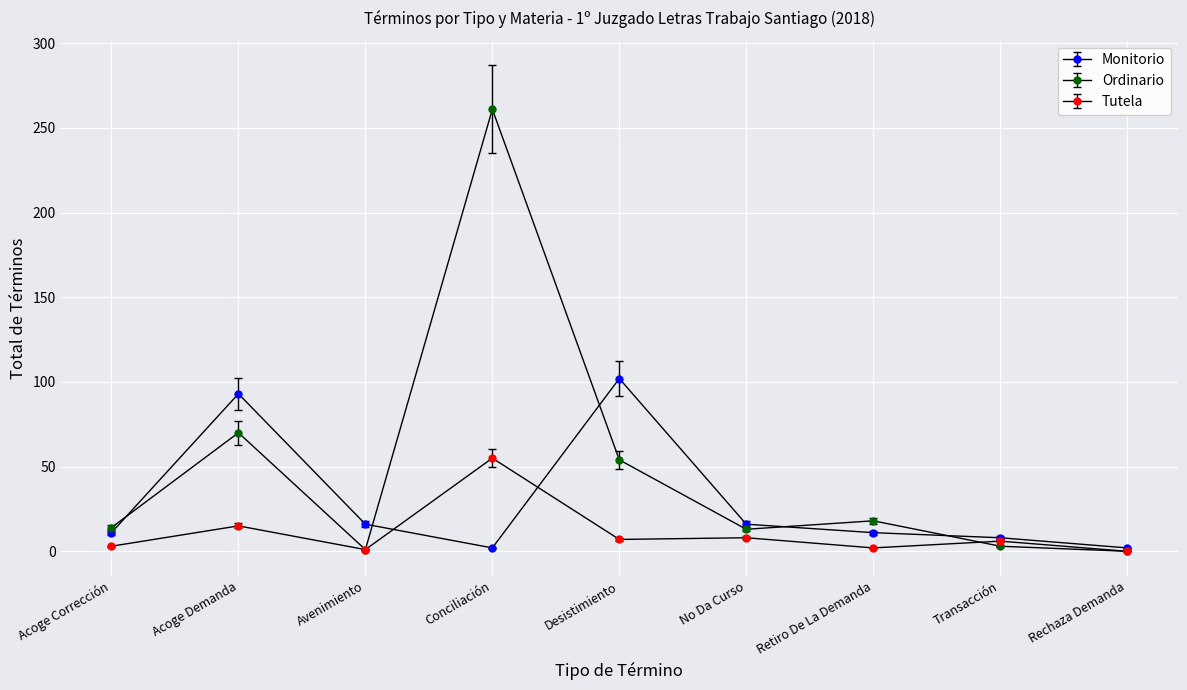

What value does the Ordinario series have at Acoge Corrección?

15.4